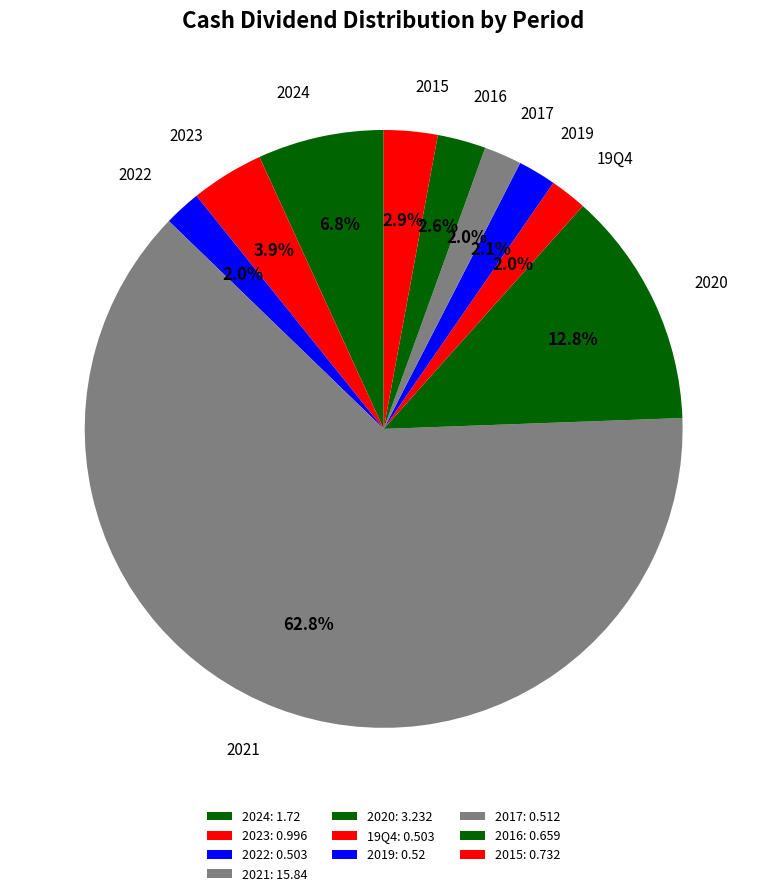

Count the number of slices in the pie.

10